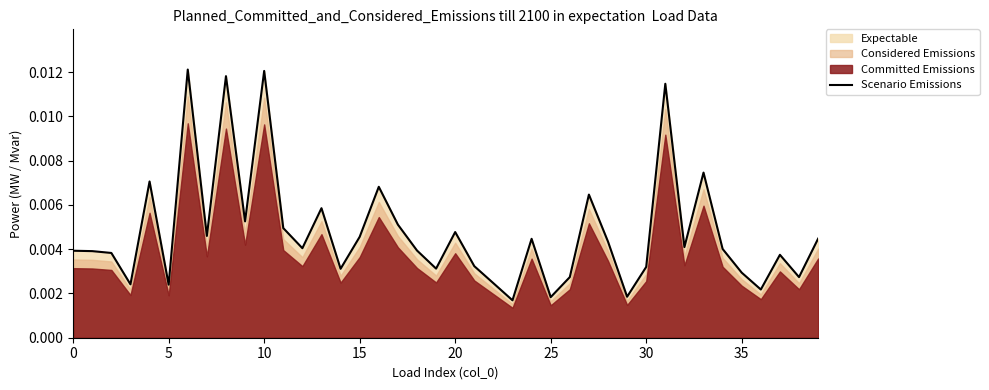

Does the chart have visible grid lines?

No